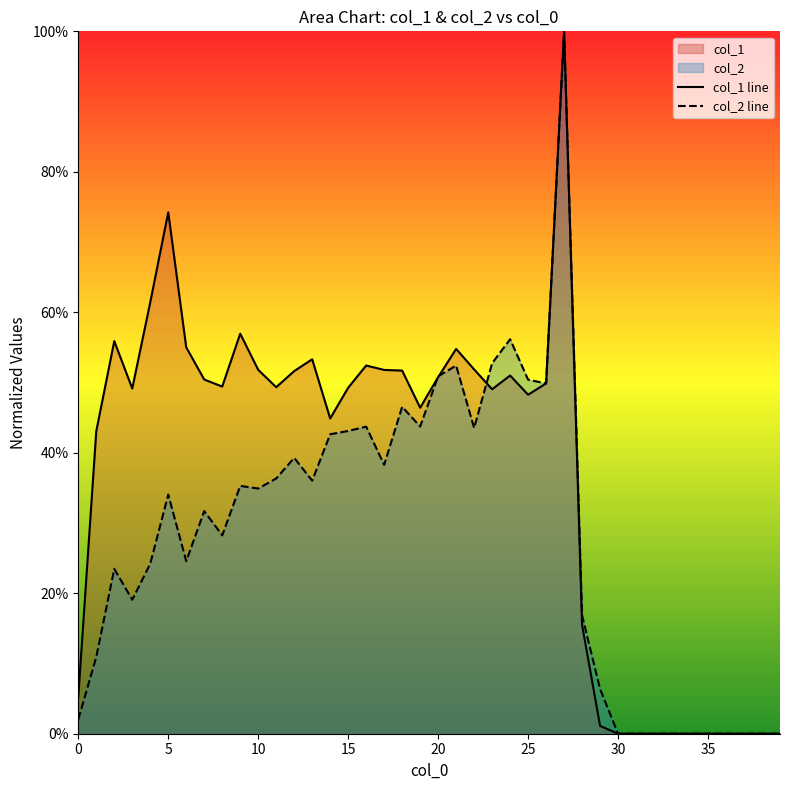

What is the difference between the col_2 values at 34 and 24?

0.6